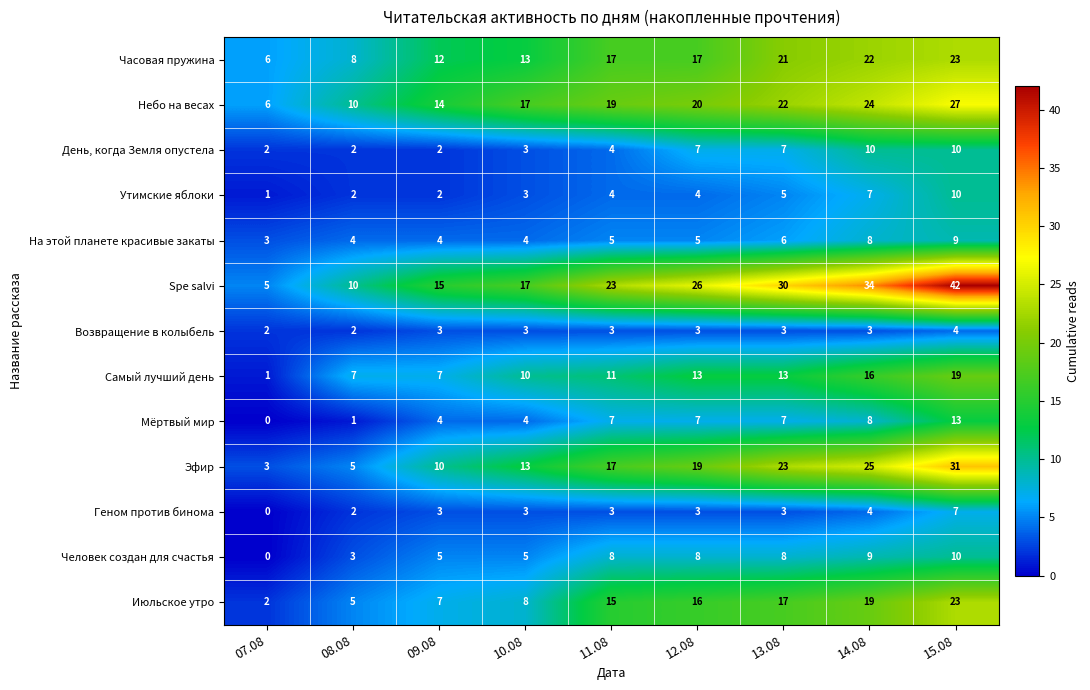

Is it true that Человек создан для счастья equals 9 at 14.08?

True